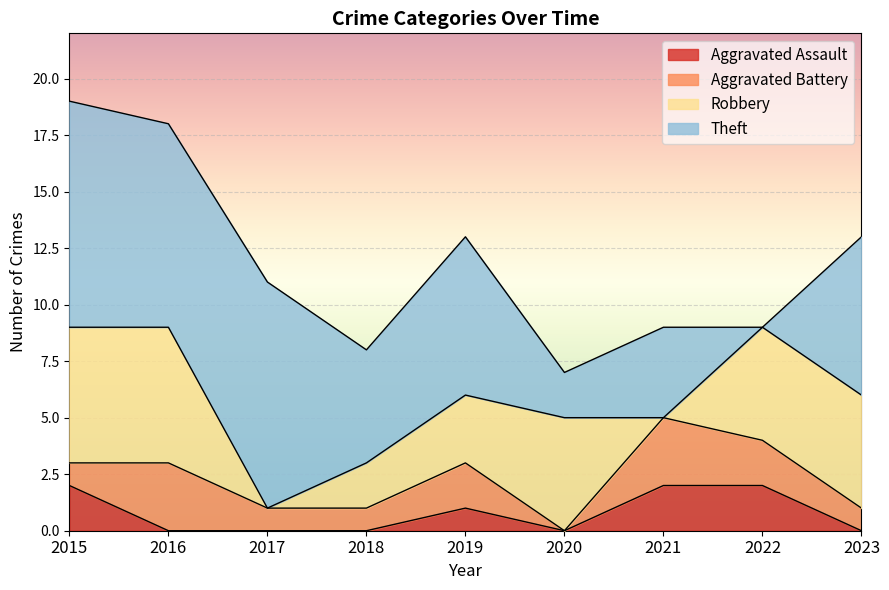

Where is the first local maximum for Aggravated Assault?

2019